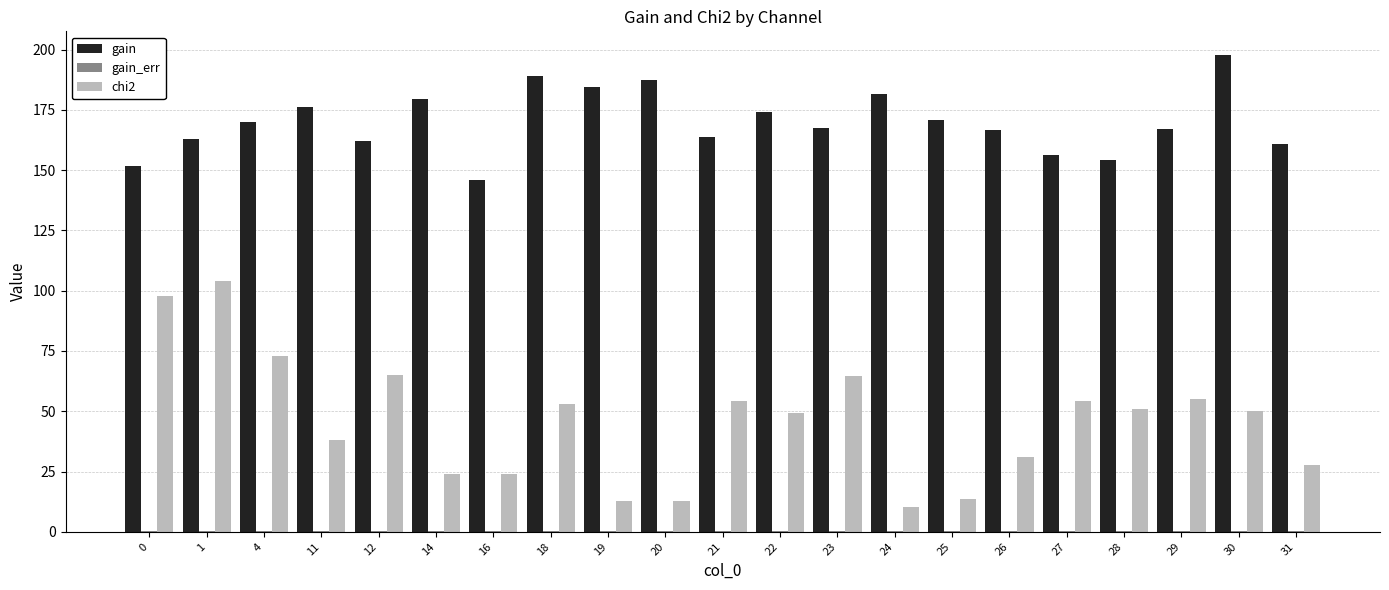

True or false: gain has a value of 171.0 at 25.

True